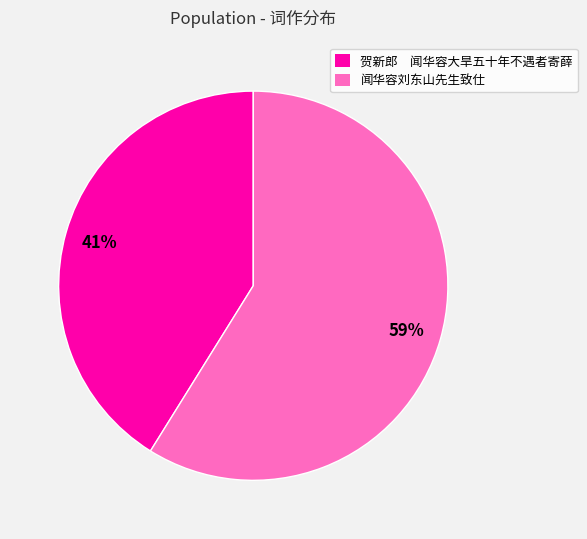

What is the smallest slice in the pie chart?

贺新郎 闻华容大旱五十年不遇者寄薛